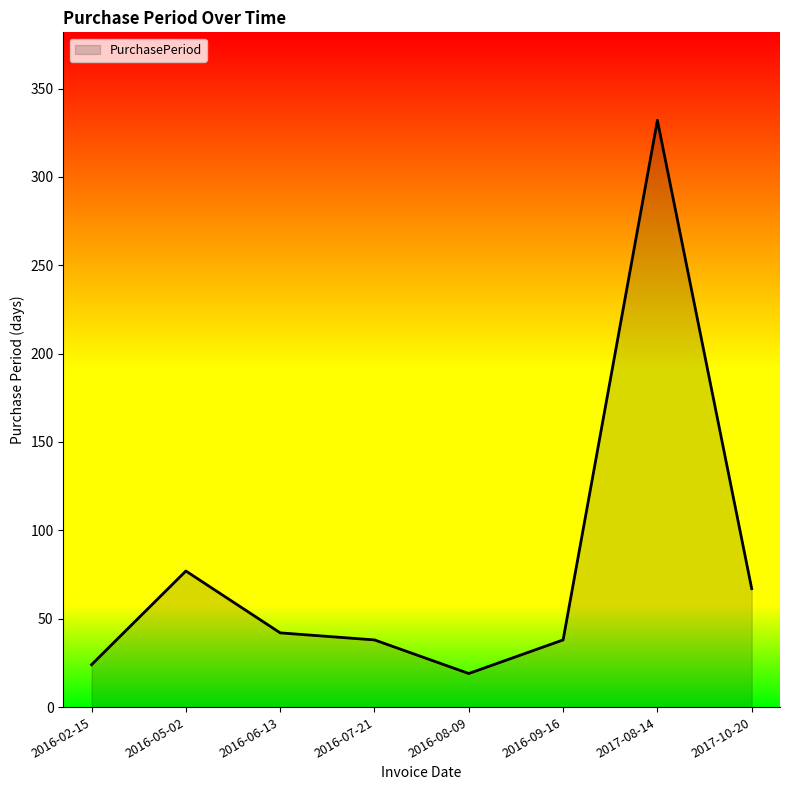

What is the ratio of the value at 2016-09-16 to the value at 2016-07-21?

1.0